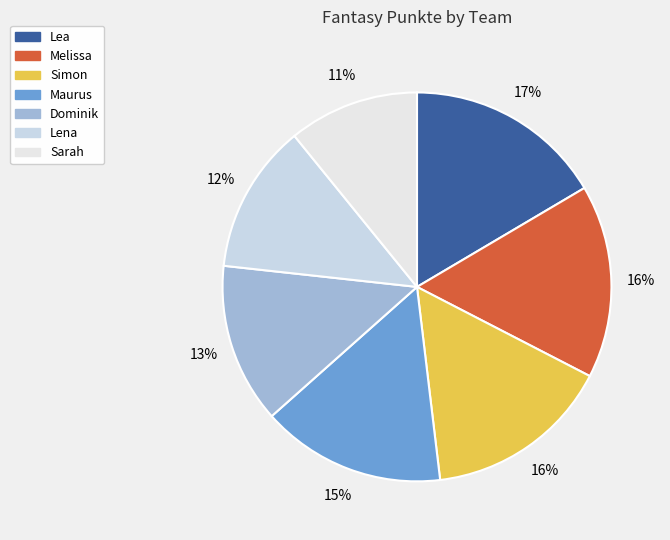

Does Maurus represent more than half of the total?

No